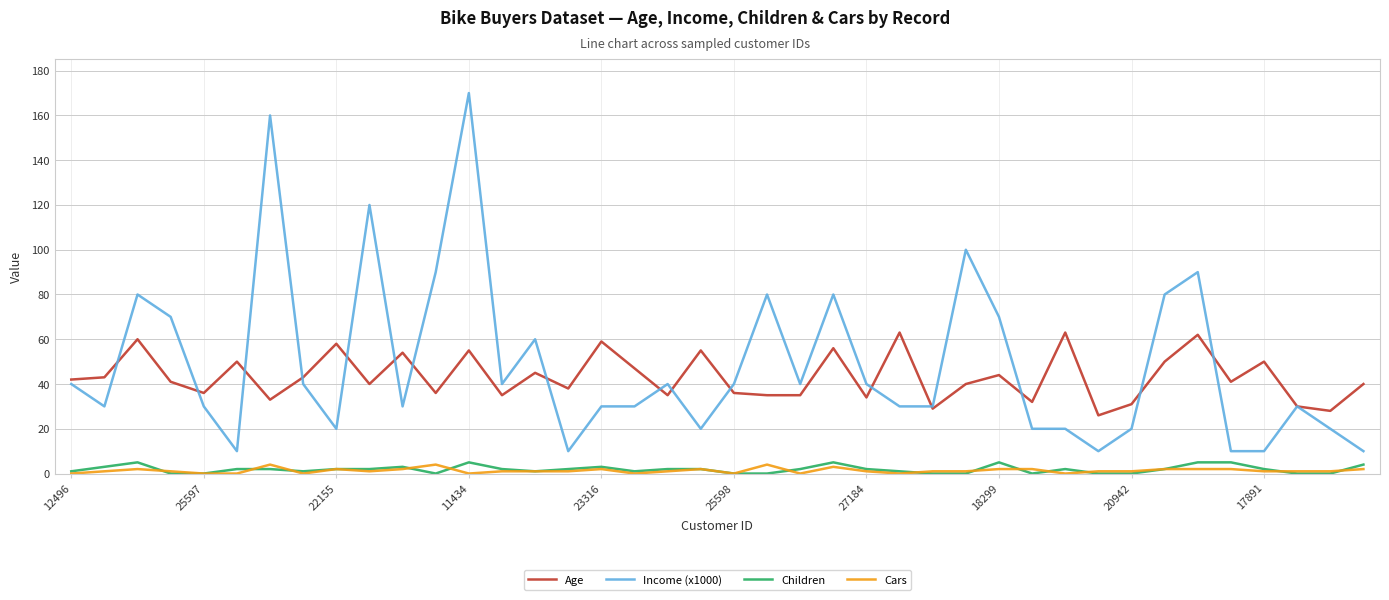

What is the maximum value shown in the chart?

170